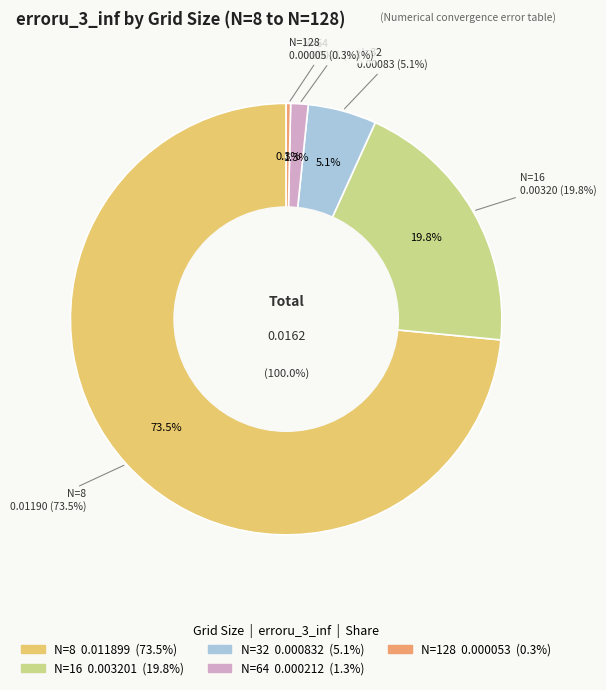

What percentage do N=64 and N=32 together represent?

6.4%